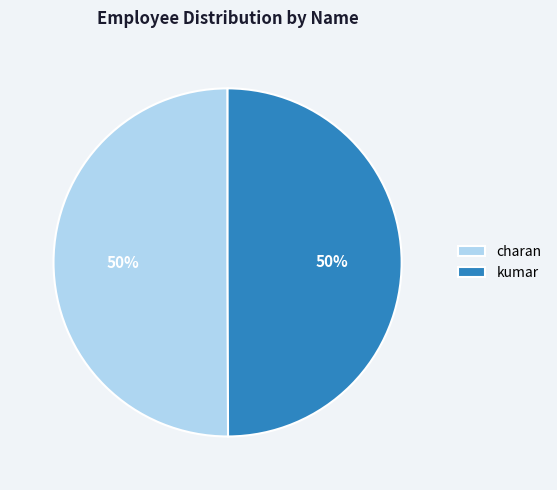

How many slices are in this pie chart?

2